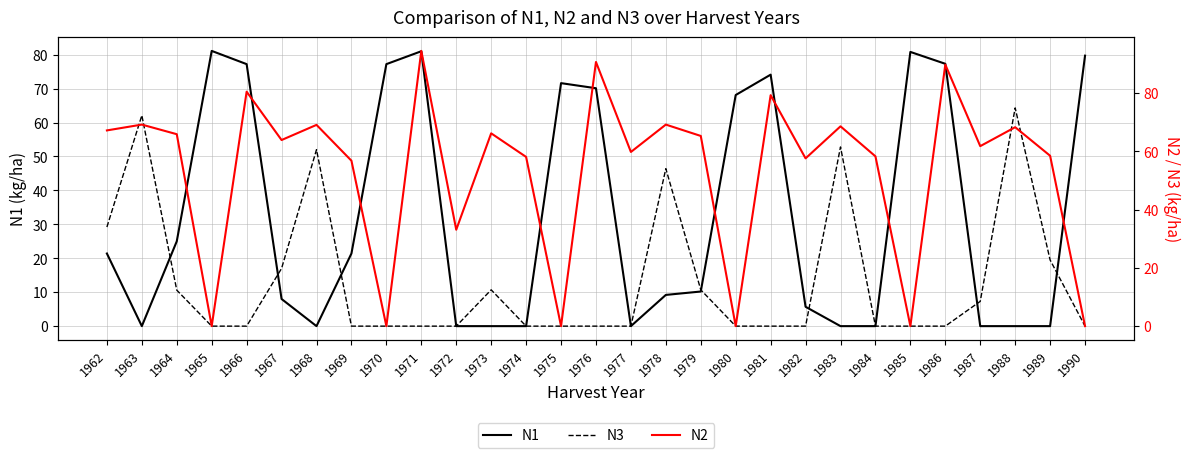

Reading left to right, transcribe all the data shown in this chart.

N1: 1962=21.4	1963=0.0	1964=25.0	1965=81.1	1966=77.2	1967=8.0	1968=0.0	1969=21.4	1970=77.2	1971=81.0	1972=0.0	1973=0.0	1974=0.0	1975=71.6	1976=70.1	1977=0.0	1978=9.2	1979=10.2	1980=68.1	1981=74.1	1982=5.7	1983=0.0	1984=0.0	1985=80.8	1986=77.3	1987=0.0	1988=0.0	1989=0.0	1990=79.7
N3: 1962=29.2	1963=62.1	1964=10.6	1965=0.0	1966=0.0	1967=17.0	1968=52.0	1969=0.0	1970=0.0	1971=0.0	1972=0.0	1973=10.7	1974=0.0	1975=0.0	1976=0.0	1977=0.0	1978=46.4	1979=10.7	1980=0.0	1981=0.0	1982=0.0	1983=52.8	1984=0.0	1985=0.0	1986=0.0	1987=7.3	1988=64.3	1989=19.5	1990=0.0
N2: 1962=67.2	1963=69.2	1964=65.9	1965=0.0	1966=80.5	1967=63.9	1968=69.1	1969=56.8	1970=0.0	1971=94.5	1972=33.1	1973=66.2	1974=58.1	1975=0.0	1976=90.7	1977=59.8	1978=69.2	1979=65.3	1980=0.0	1981=79.3	1982=57.6	1983=68.6	1984=58.3	1985=0.0	1986=89.8	1987=61.8	1988=68.3	1989=58.5	1990=0.0